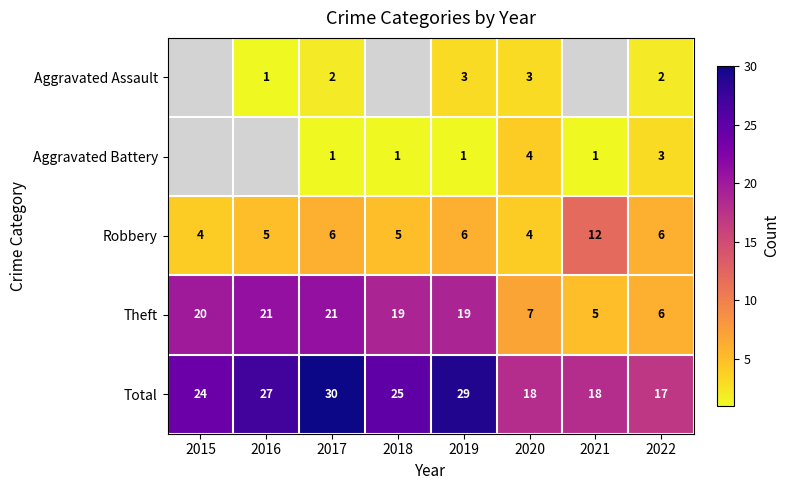

What value does the Total series have at 2016?

27